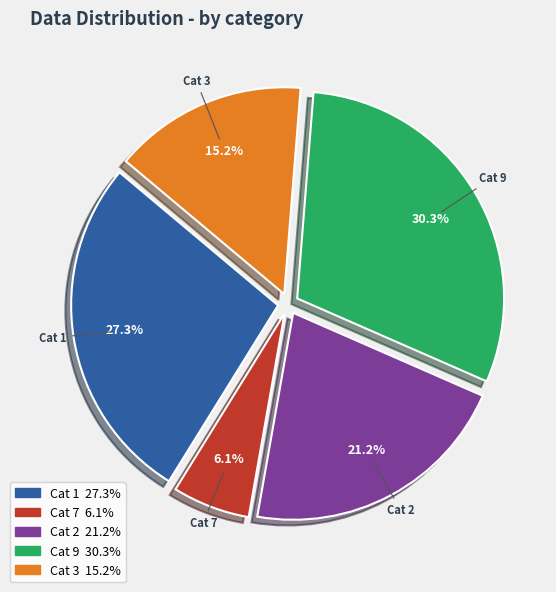

Is there any slice that represents more than half of the pie?

No